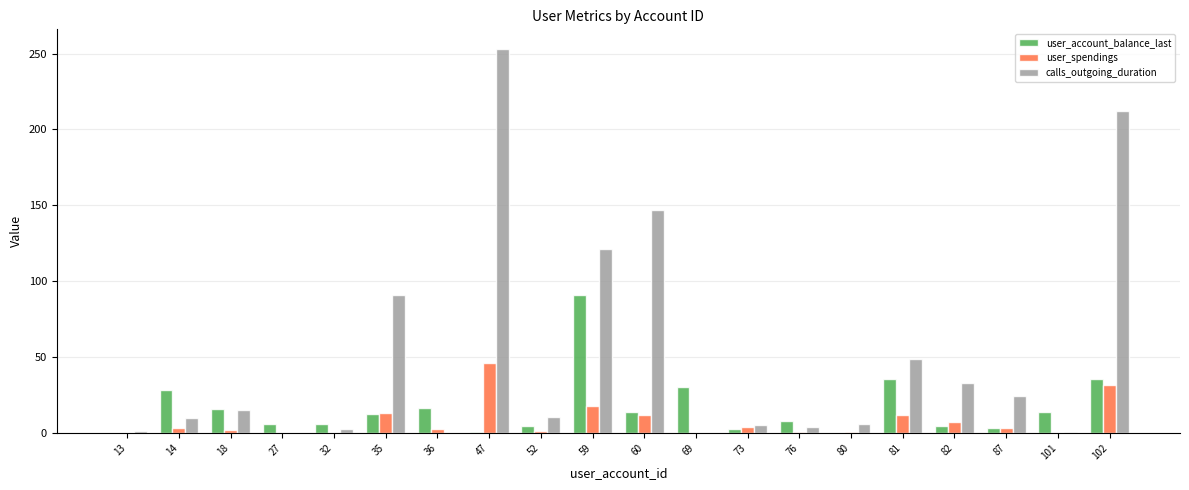

At which category is the sum across all series the highest?

47